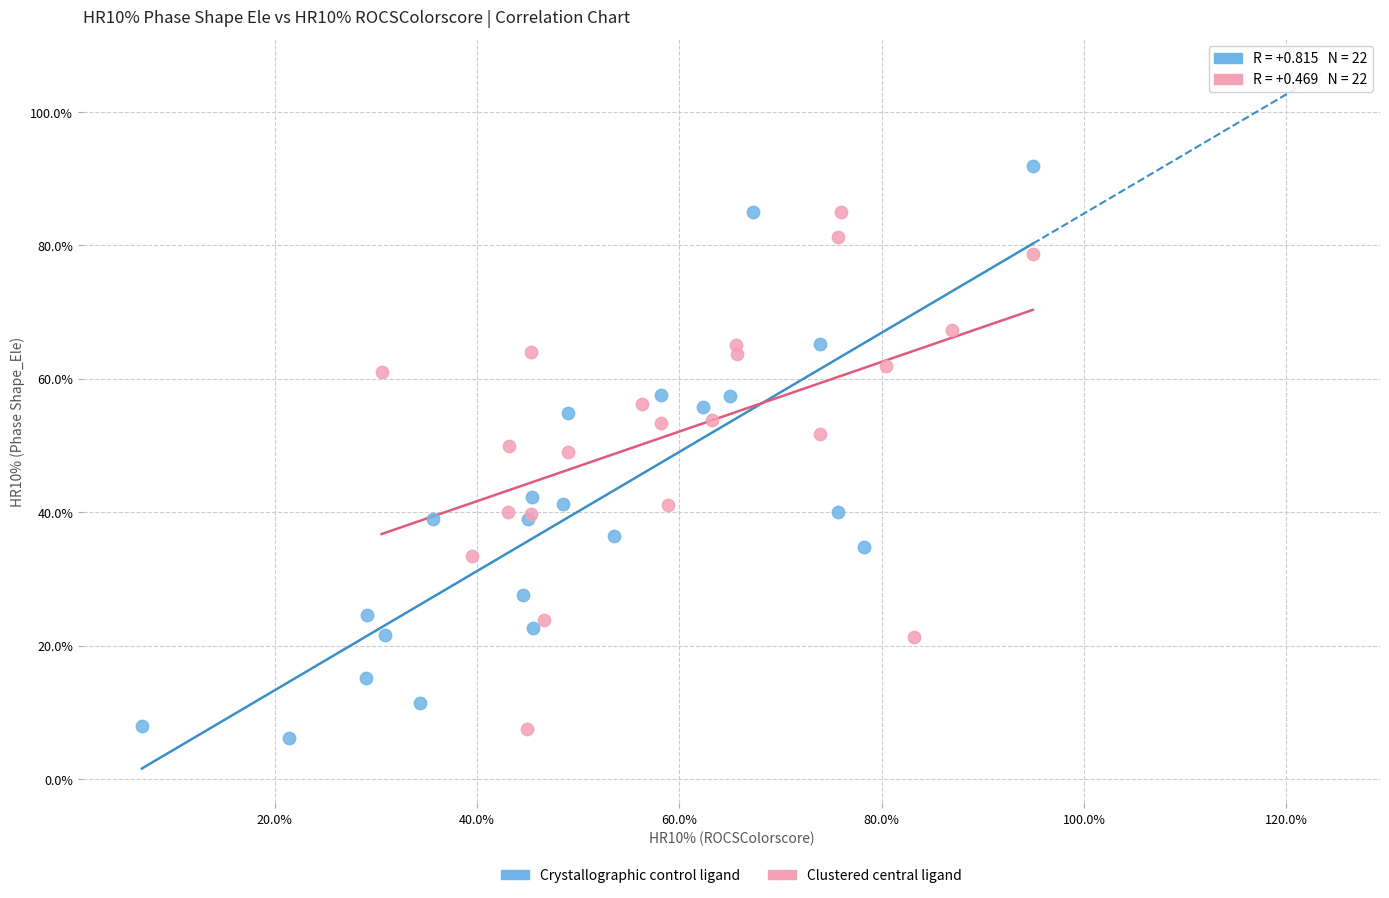

Which series has the largest Y range (max minus min)?

Crystallographic control ligand